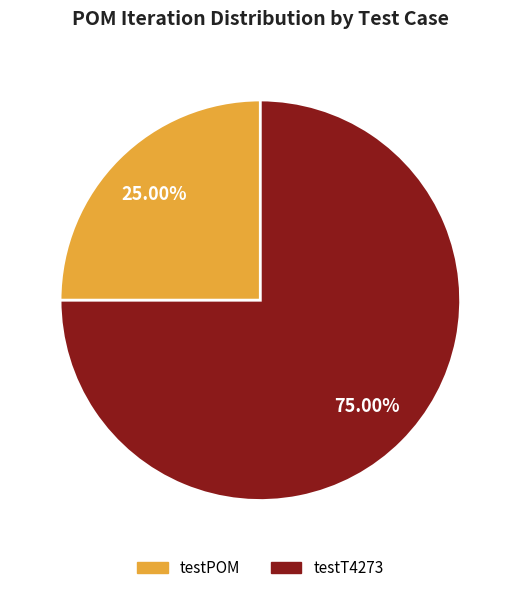

What is the ratio of the value at testPOM to the value at testT4273?

0.3